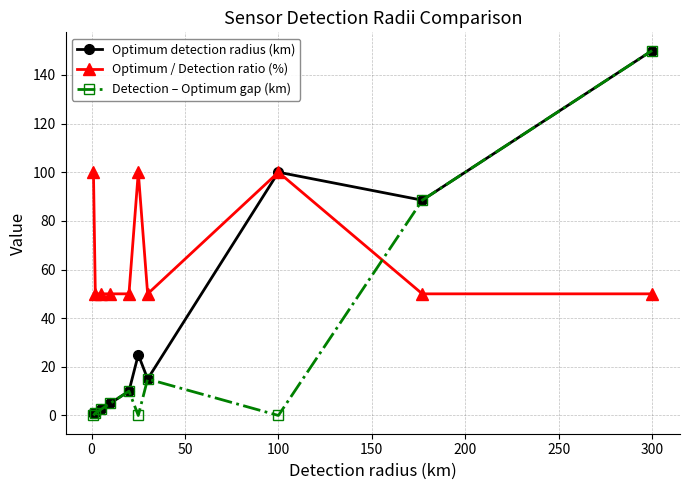

True or false: Detection – Optimum gap (km) and Optimum / Detection ratio (%) cross at least once.

True